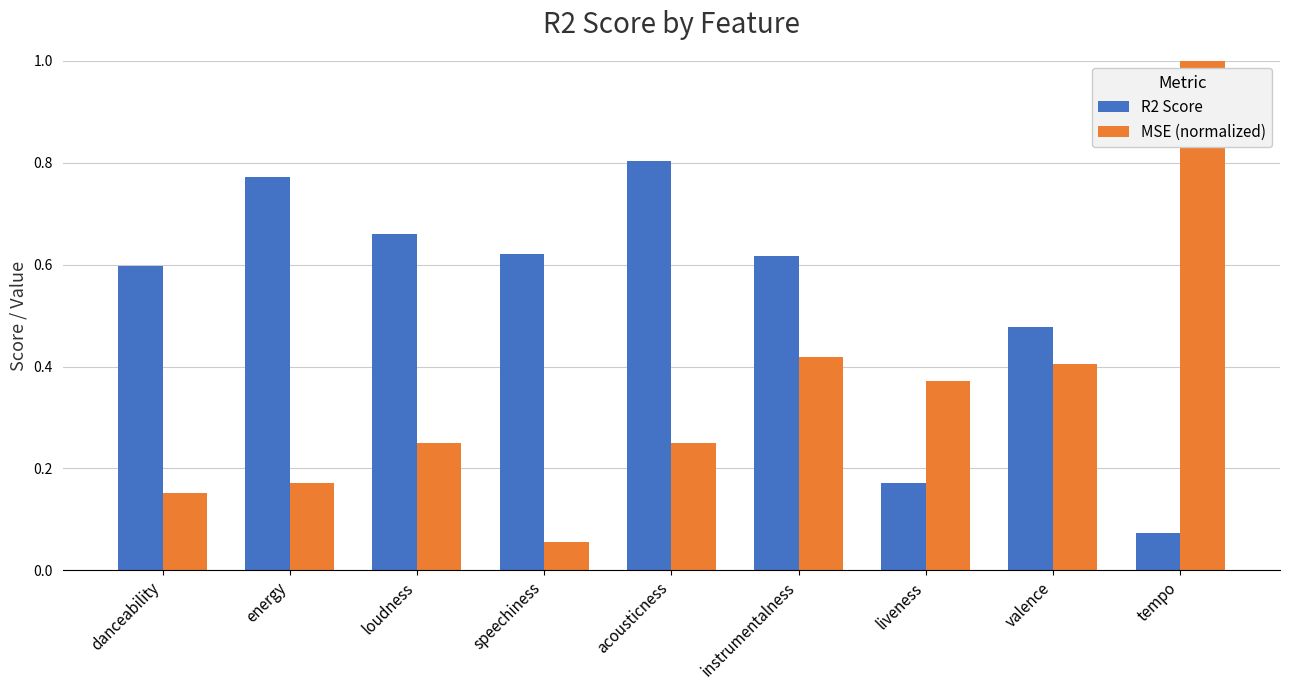

Are the bars grouped side by side (vs. stacked)?

Yes